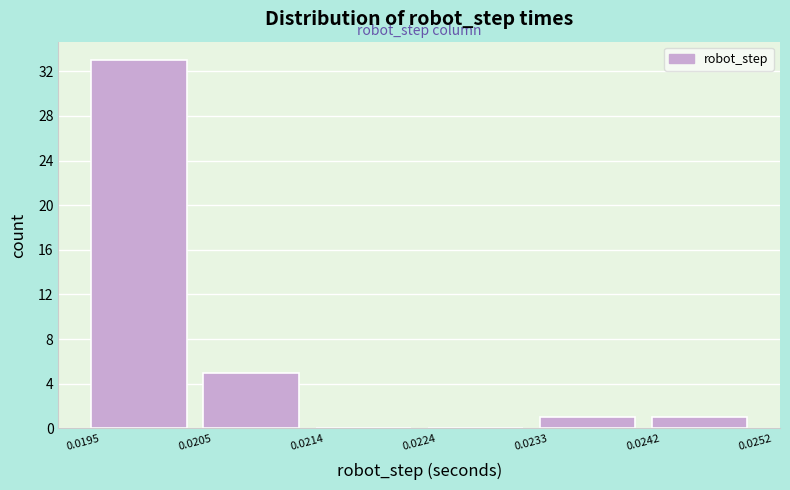

Over which range of the x-axis is the bar tallest?

0.0195 to 0.0205